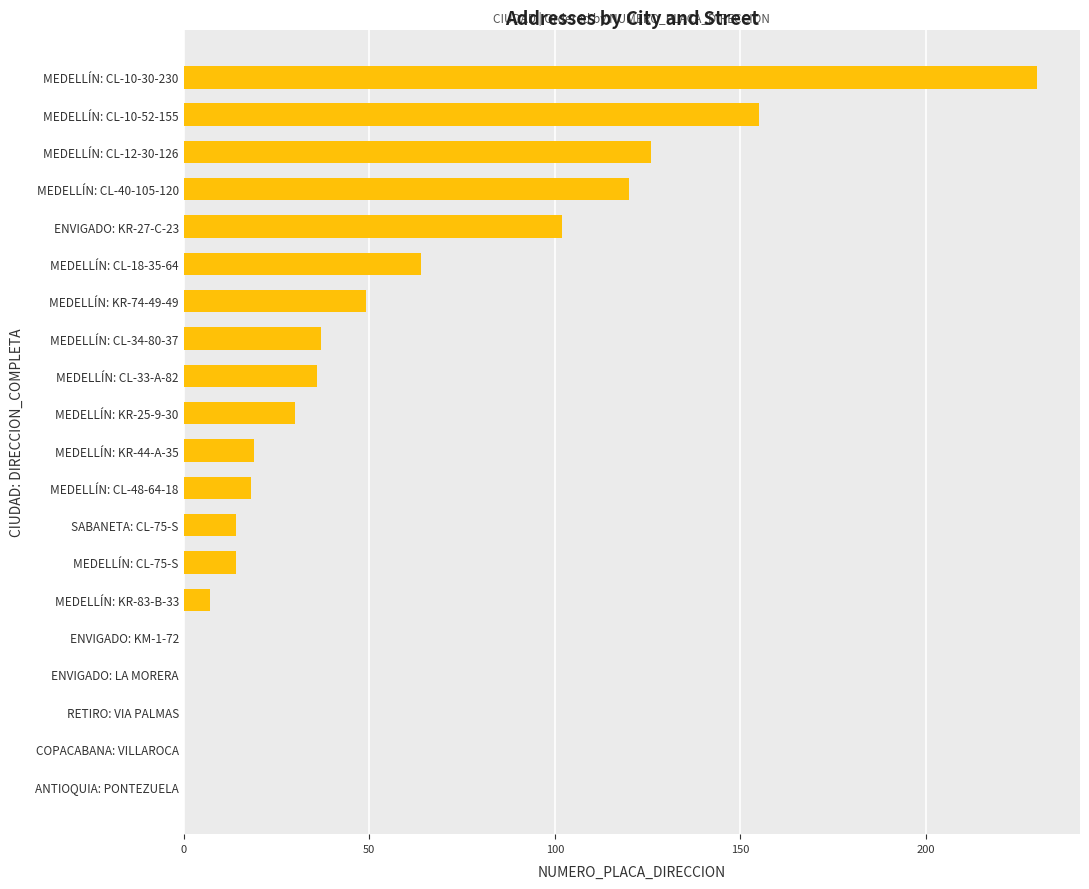

Reading top to bottom, extract all data points from this chart.

MEDELLÍN: CL-10-30-230=230	MEDELLÍN: CL-10-52-155=155	MEDELLÍN: CL-12-30-126=126	MEDELLÍN: CL-40-105-120=120	ENVIGADO: KR-27-C-23=102	MEDELLÍN: CL-18-35-64=64	MEDELLÍN: KR-74-49-49=49	MEDELLÍN: CL-34-80-37=37	MEDELLÍN: CL-33-A-82=36	MEDELLÍN: KR-25-9-30=30	MEDELLÍN: KR-44-A-35=19	MEDELLÍN: CL-48-64-18=18	SABANETA: CL-75-S=14	MEDELLÍN: CL-75-S=14	MEDELLÍN: KR-83-B-33=7	ENVIGADO: KM-1-72=0	ENVIGADO: LA MORERA=0	RETIRO: VIA PALMAS=0	COPACABANA: VILLAROCA=0	ANTIOQUIA: PONTEZUELA=0